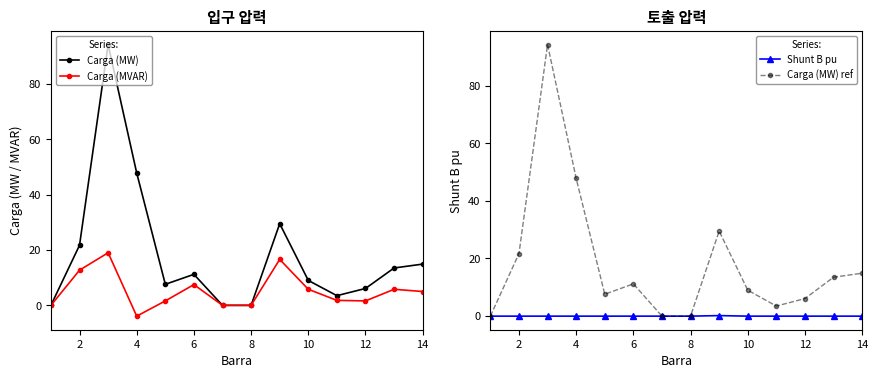

Rank the series by their maximum value, from lowest to highest.

Shunt B pu, Carga (MVAR), Carga (MW), Carga (MW) ref